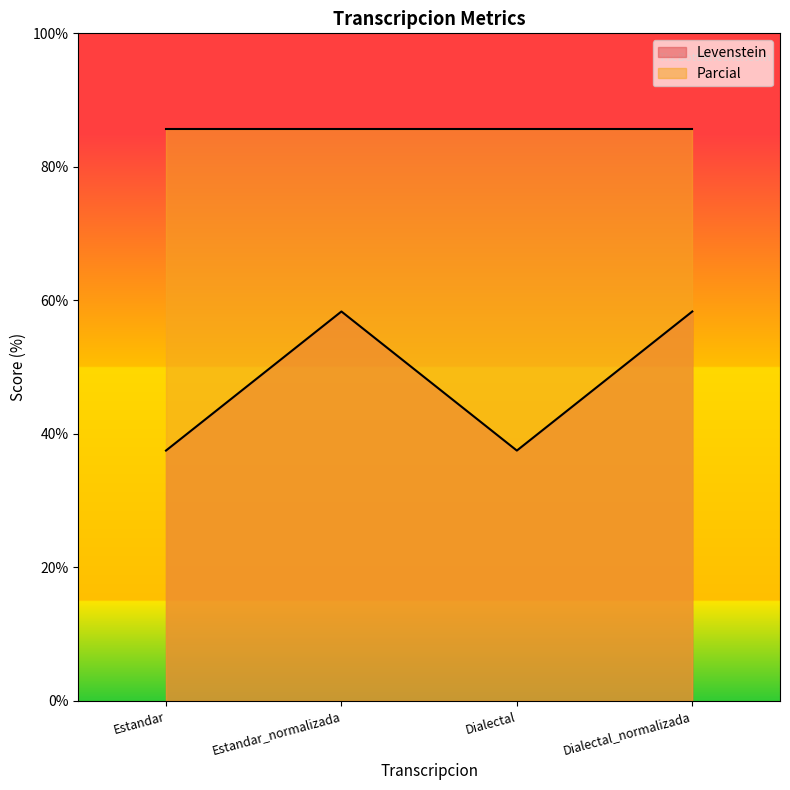

How many data points are less than 58?

2